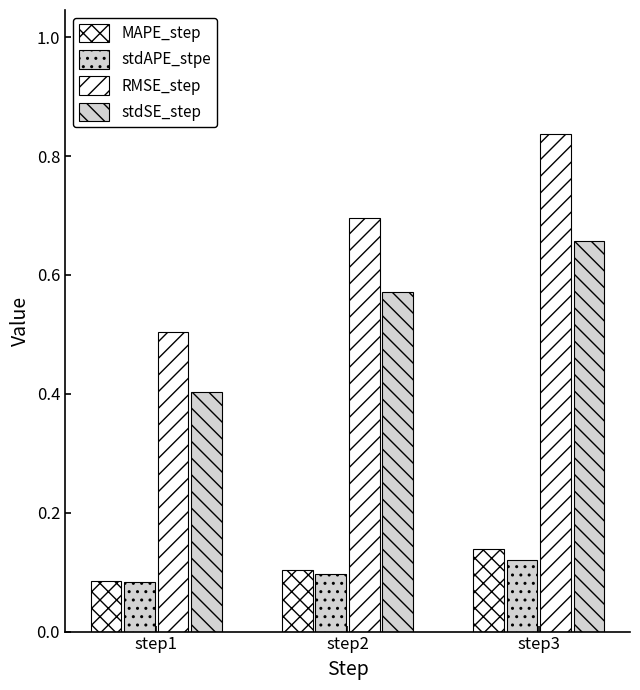

How many bars are there in total?

12